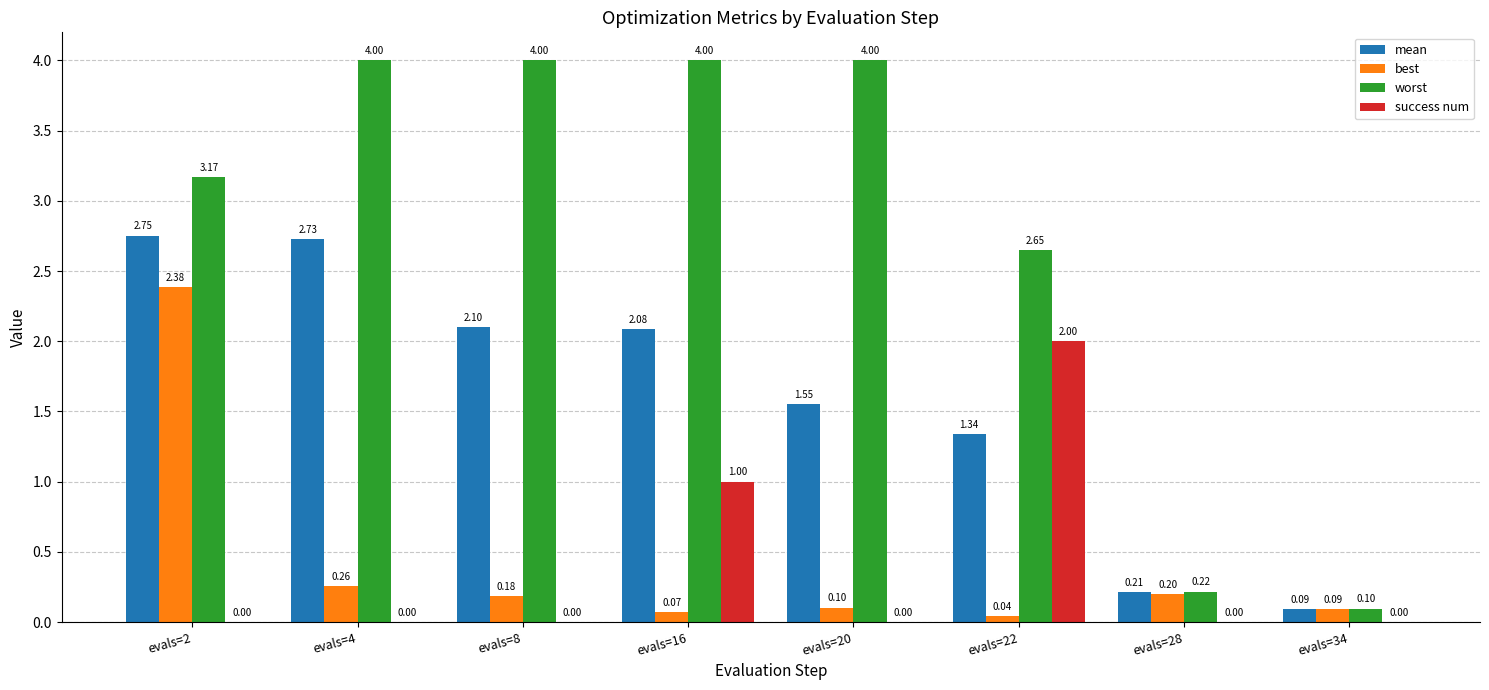

What is the sum of the worst values at evals=28 and evals=20?

4.2